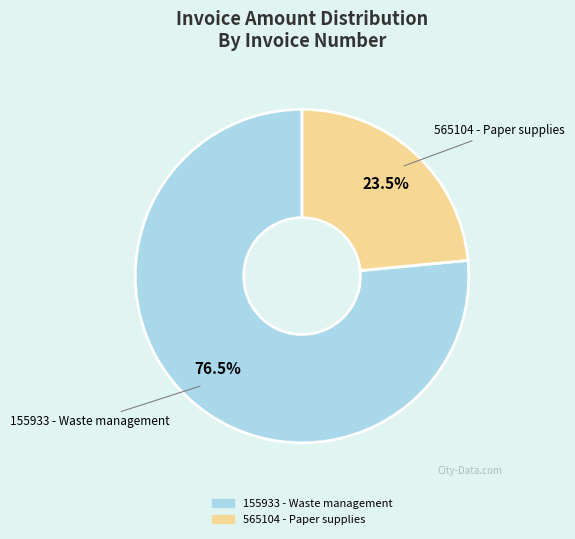

How many slices are in this pie chart?

2